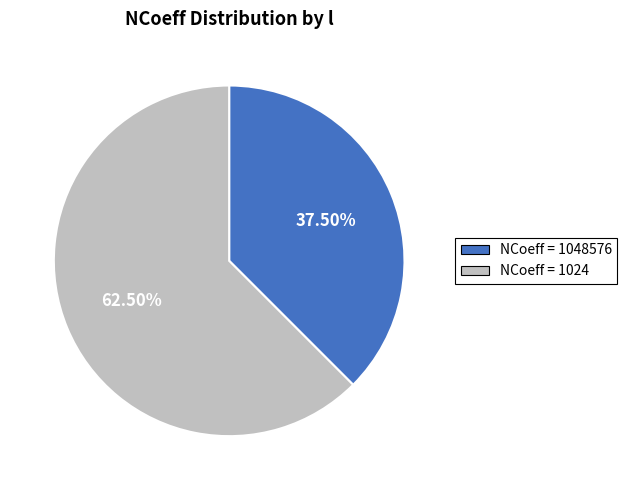

Count the number of slices in the pie.

2